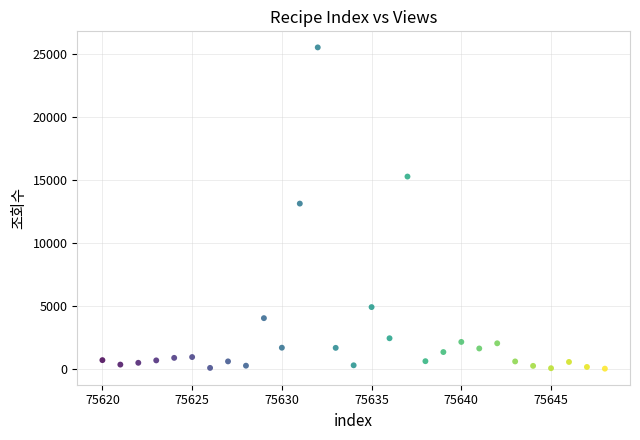

What is the range of X values (max minus min)?

28